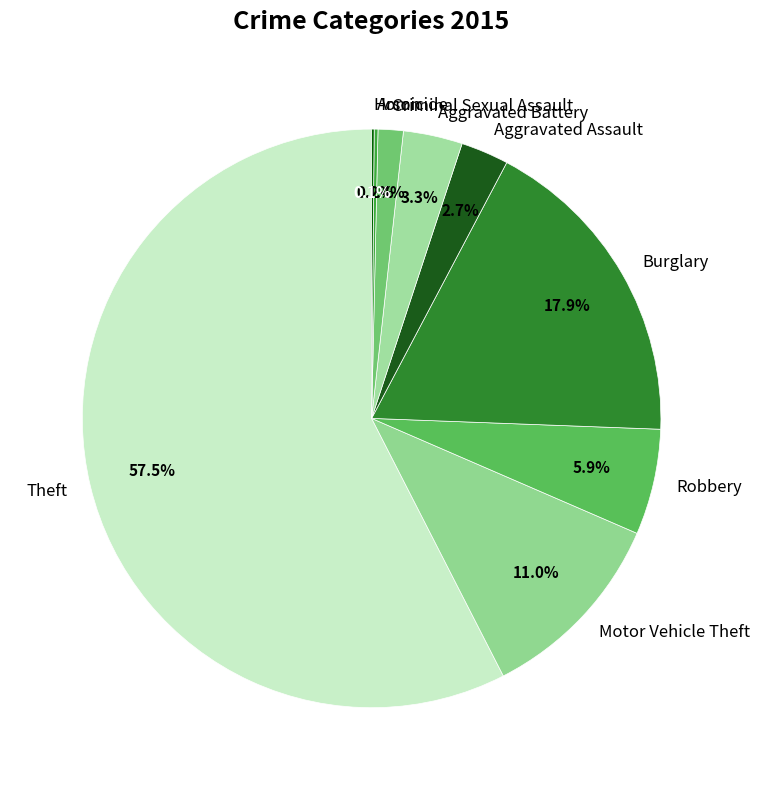

Between Theft and Criminal Sexual Assault, which is larger?

Theft